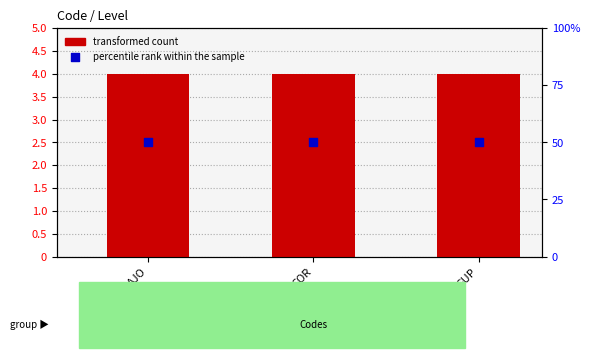

Which series reaches the maximum Y coordinate?

percentile rank within the sample